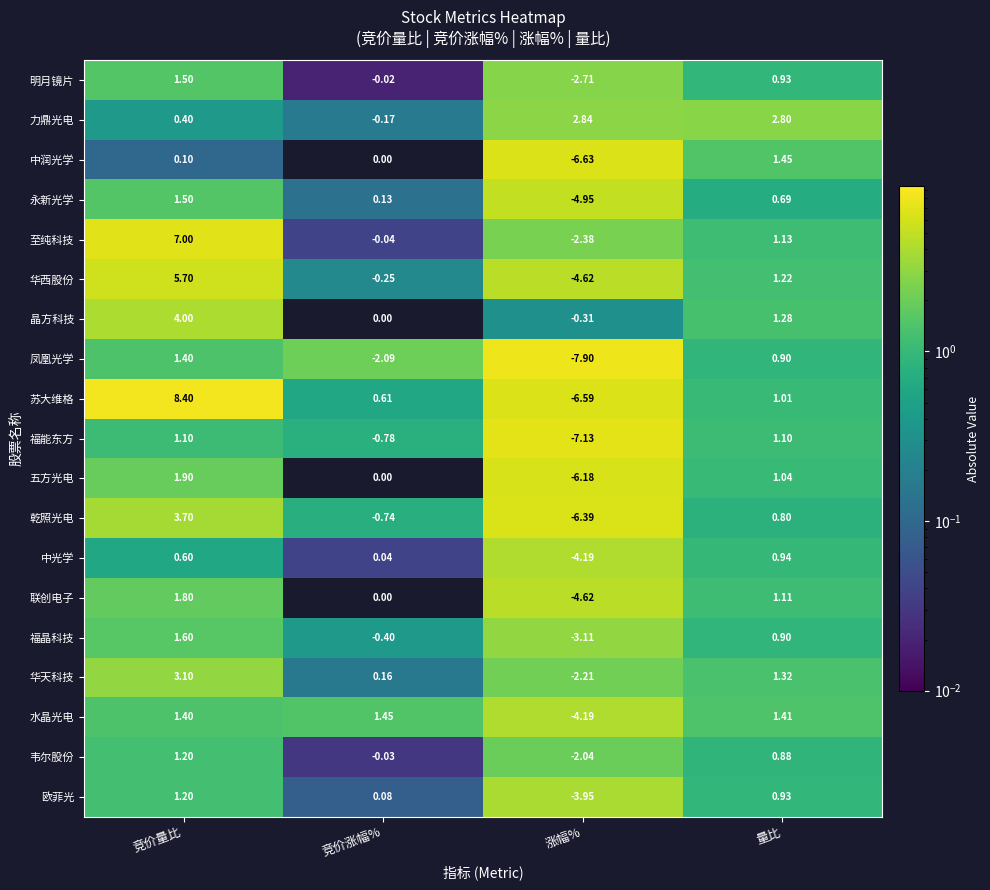

List the labels in order of 乾照光电 value, largest first.

竞价量比, 量比, 竞价涨幅%, 涨幅%